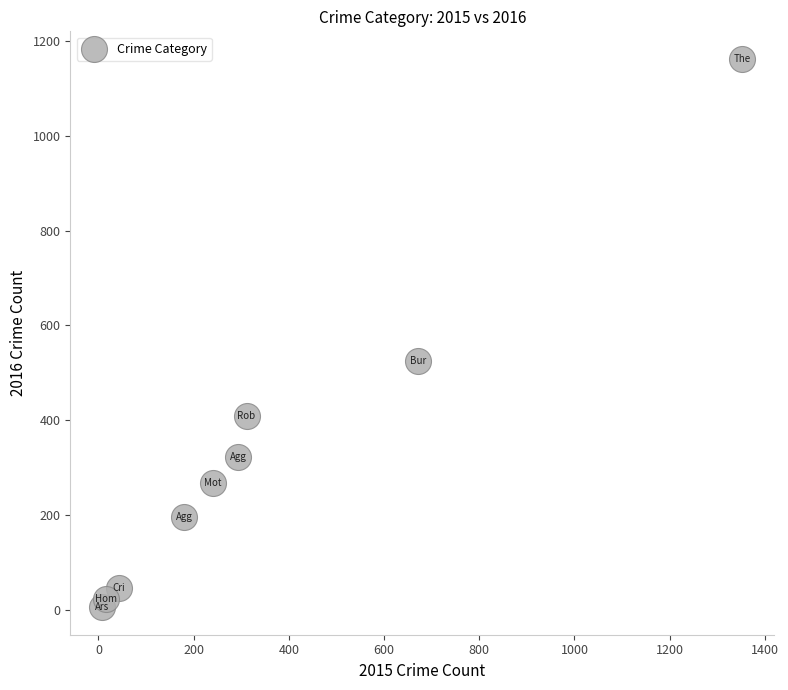

What is the range of Y values (max minus min)?

1156